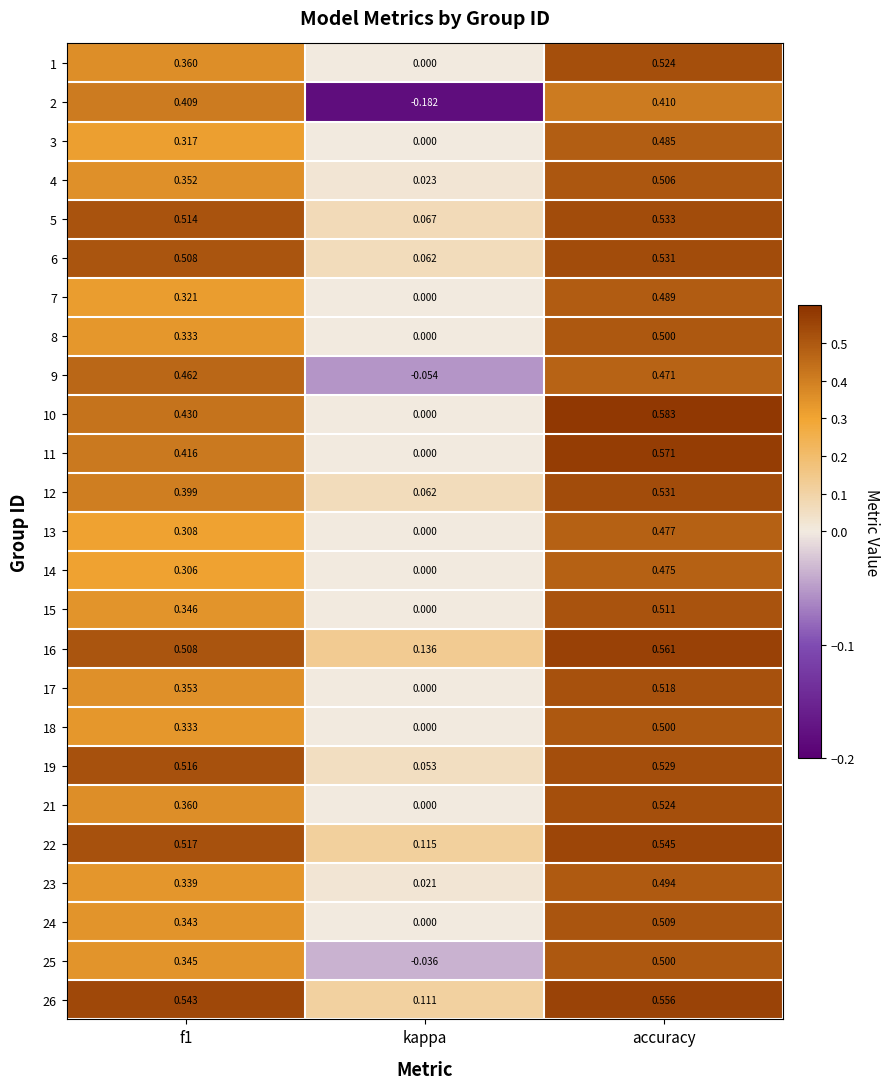

At which label does 13 reach its peak?

accuracy